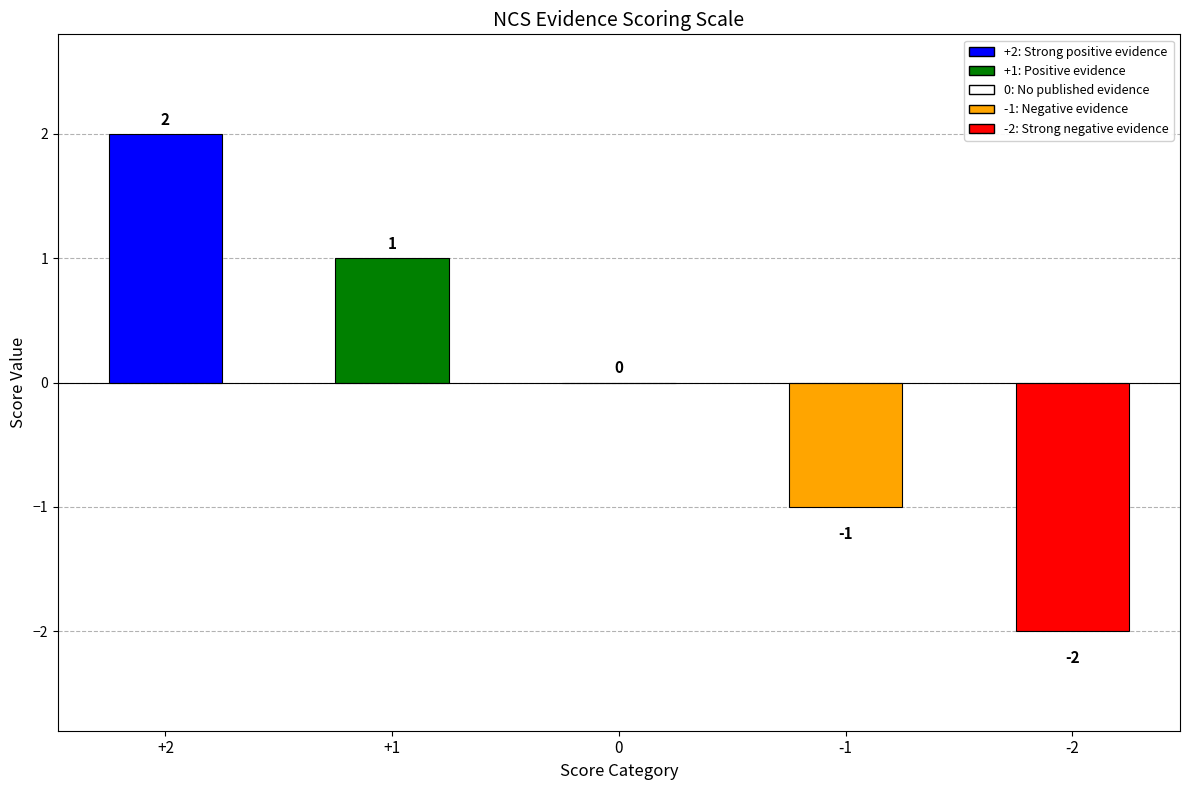

What is the maximum value shown in the chart?

2